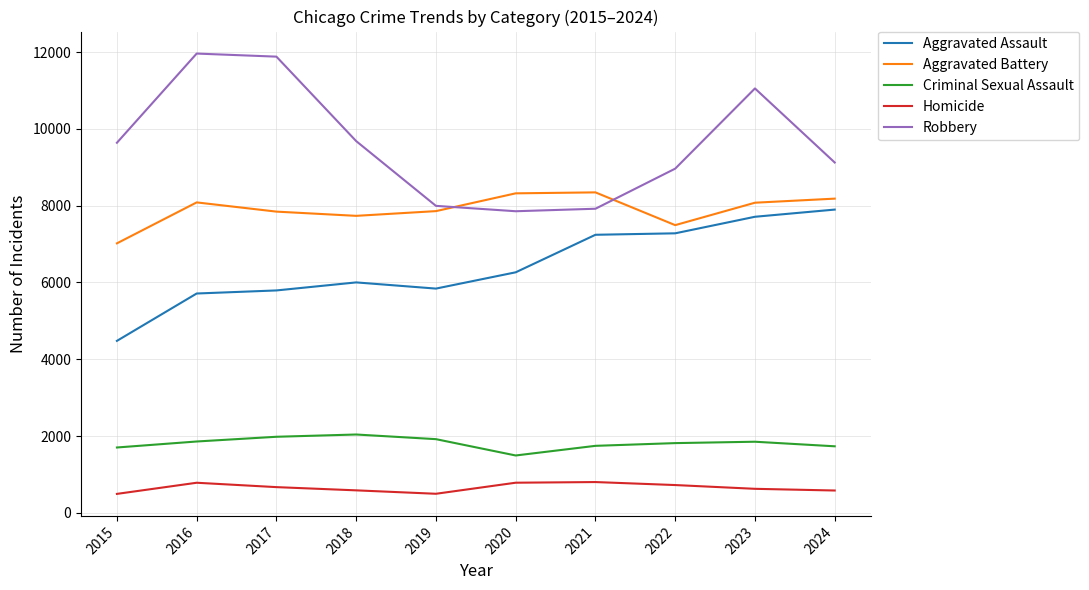

Which series has the largest range (max minus min)?

Robbery